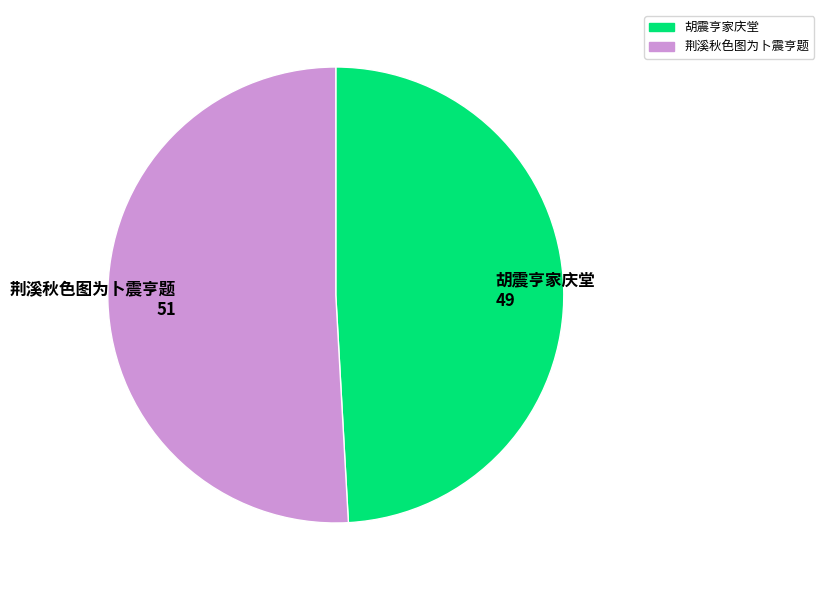

Which slice is the largest?

荆溪秋色图为卜震亨题